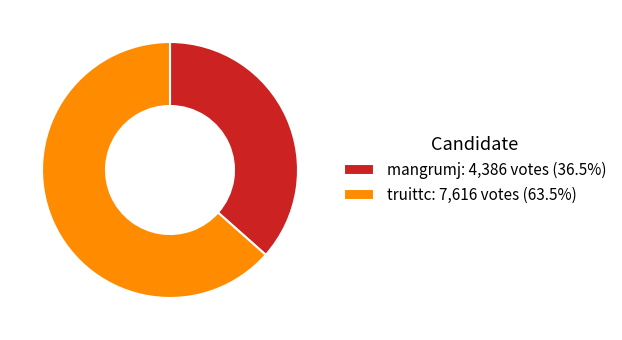

Is there any slice that represents more than half of the pie?

Yes